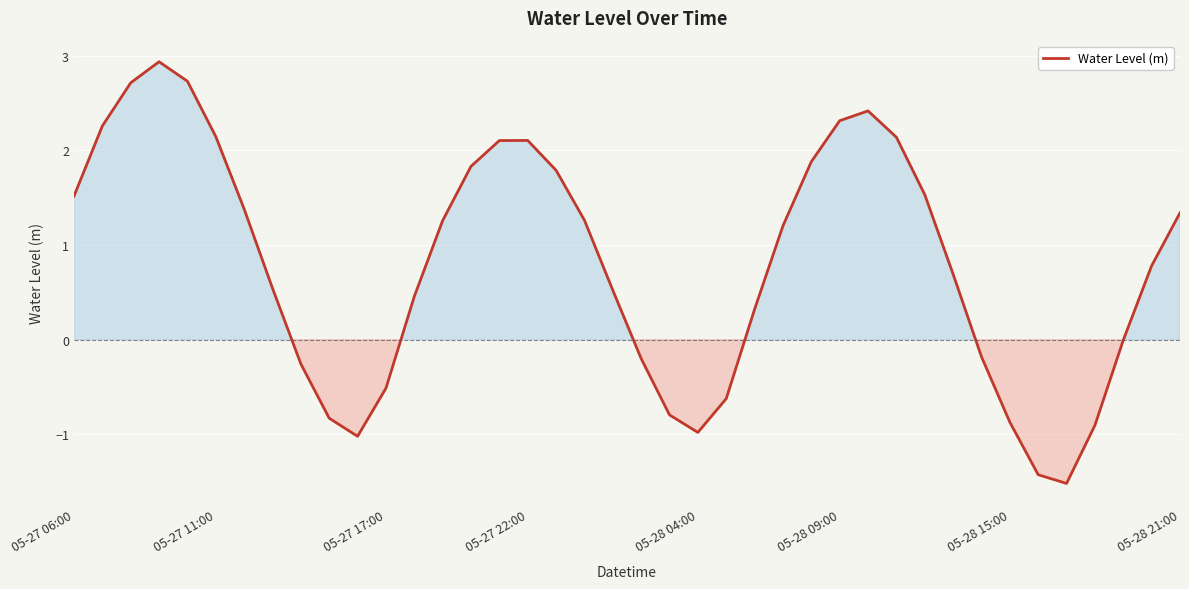

What is the difference between the maximum and minimum values?

4.5